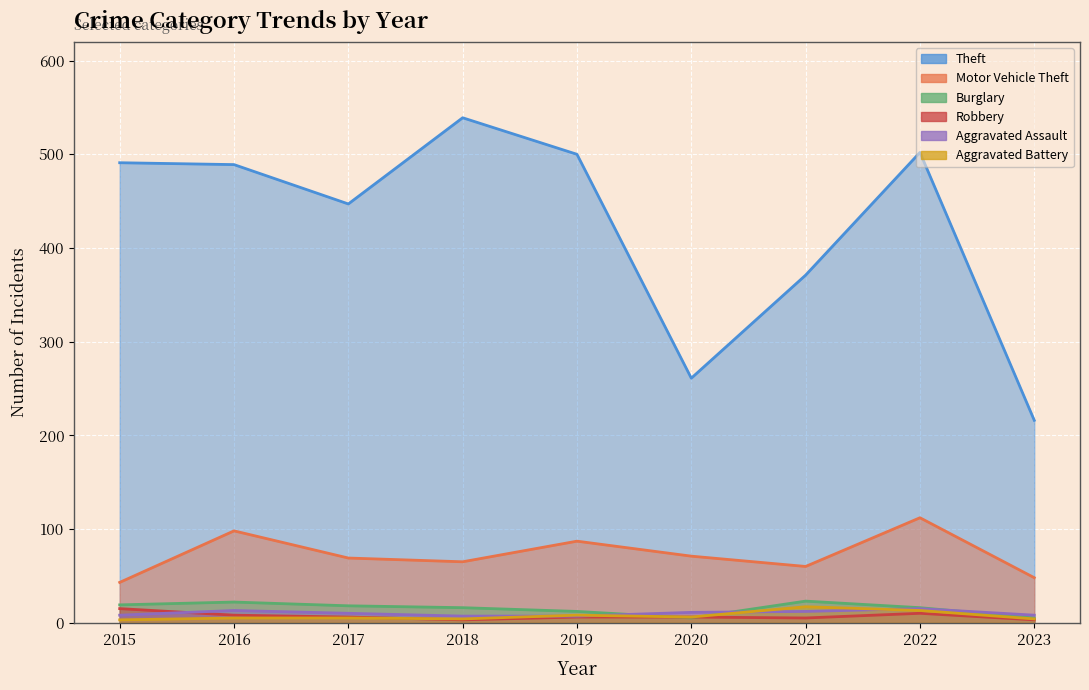

What are all the series names shown in the legend?

Theft, Motor Vehicle Theft, Burglary, Robbery, Aggravated Assault, Aggravated Battery